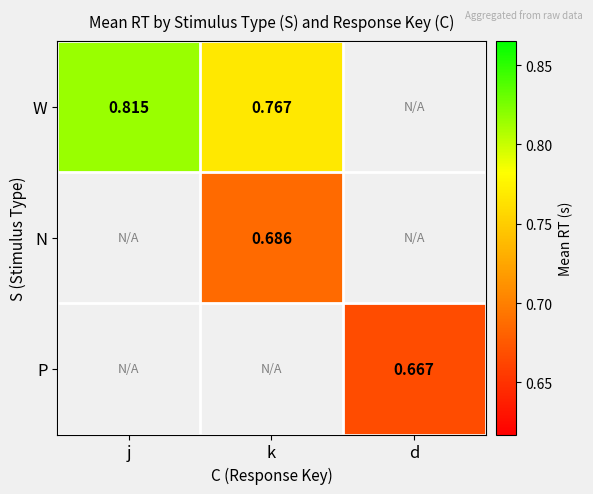

Count the number of data series in this chart.

3